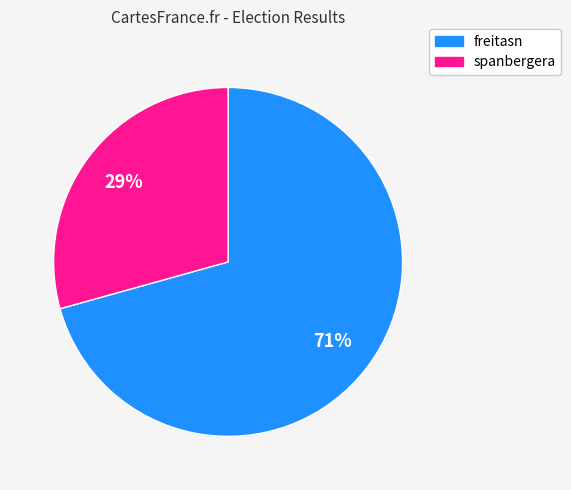

What is the smallest slice in the pie chart?

spanbergera